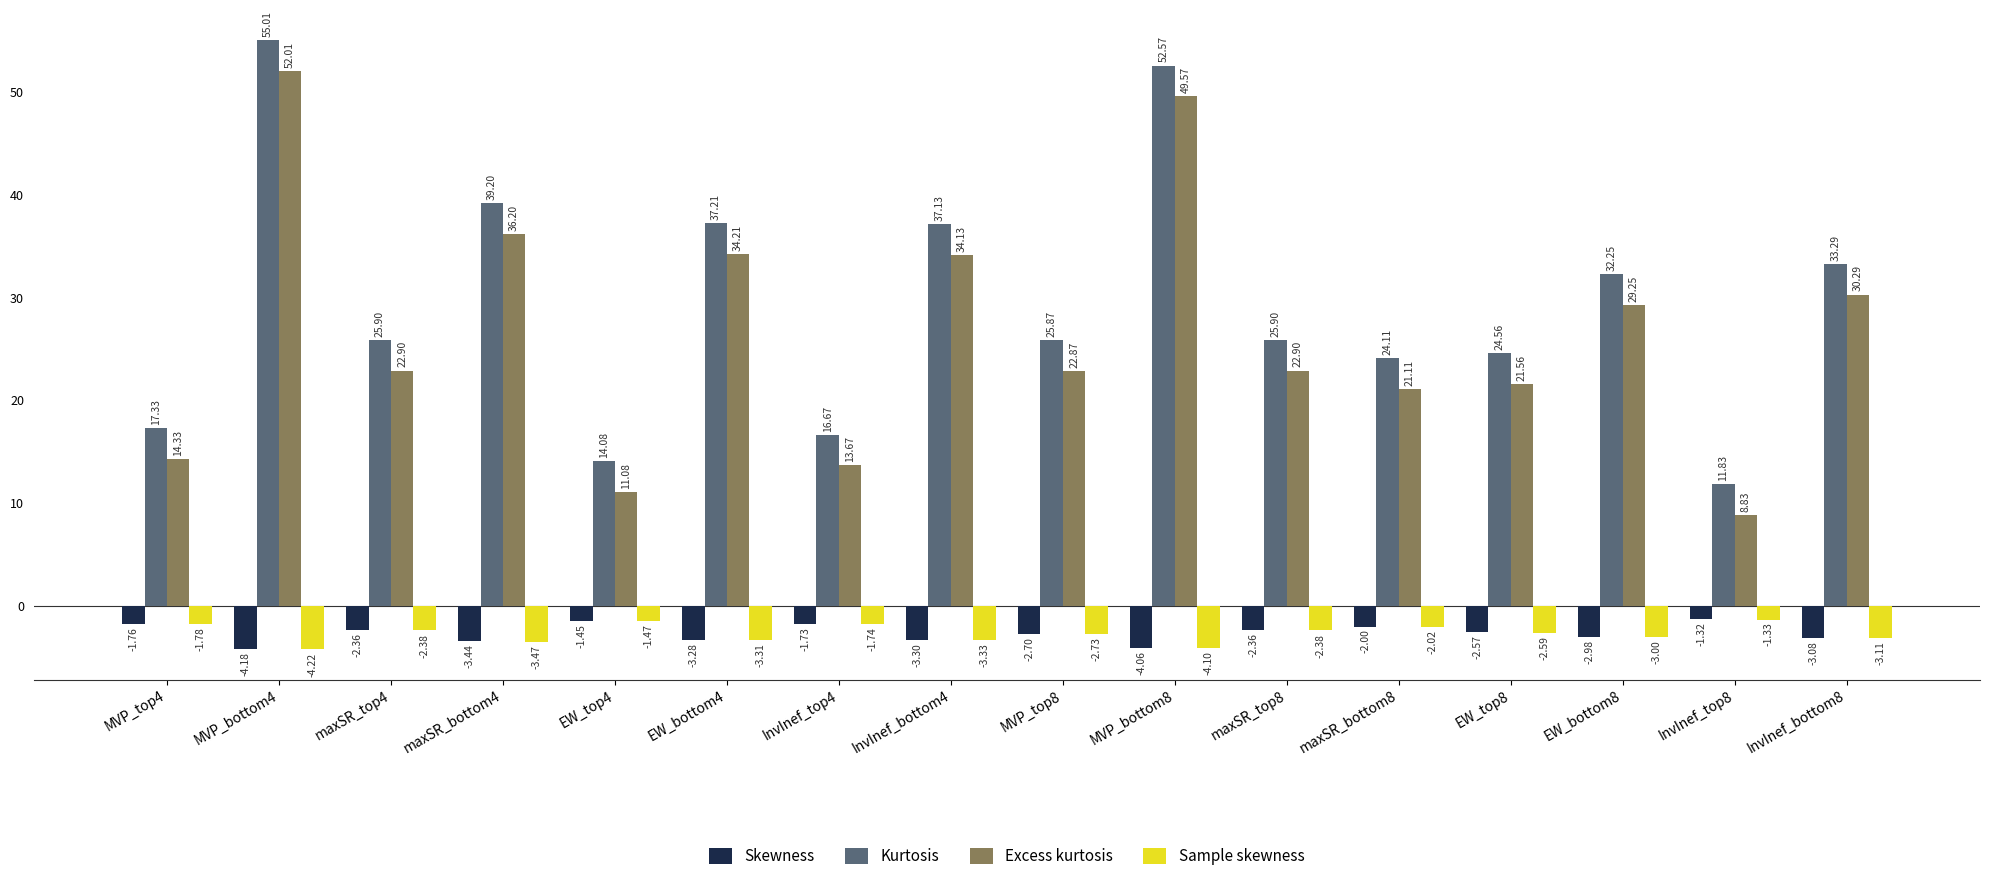

What is the difference between the maximum and minimum values in the Excess kurtosis series?

43.2